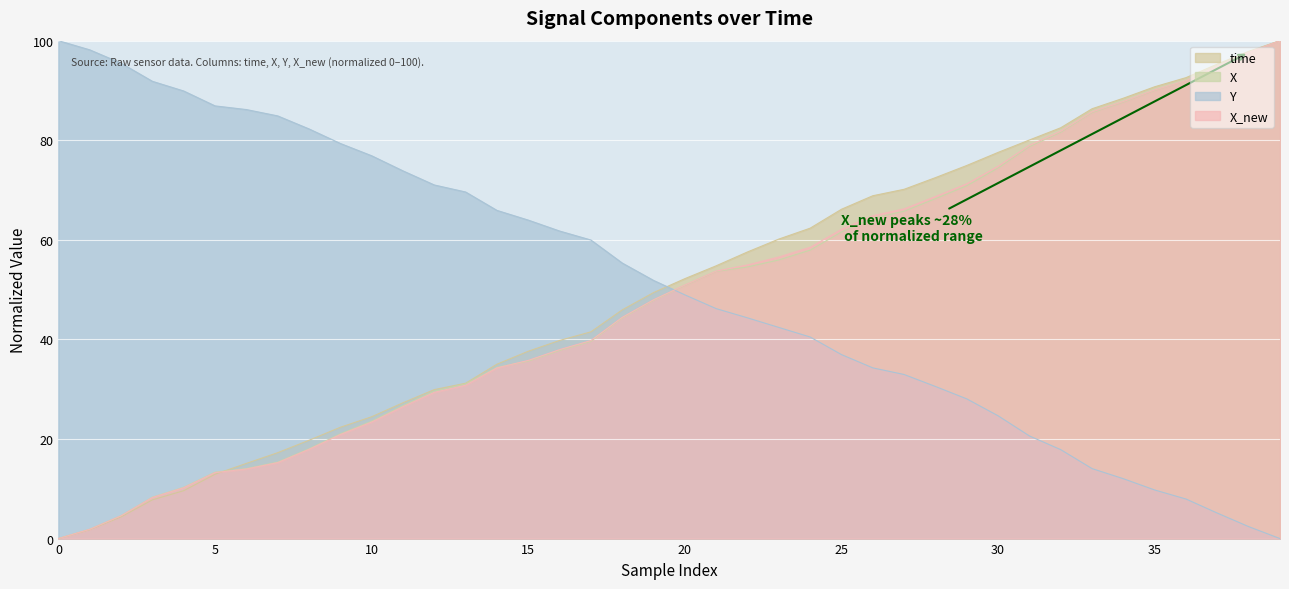

What is the spread (max minus min) of values at 10?

53.5